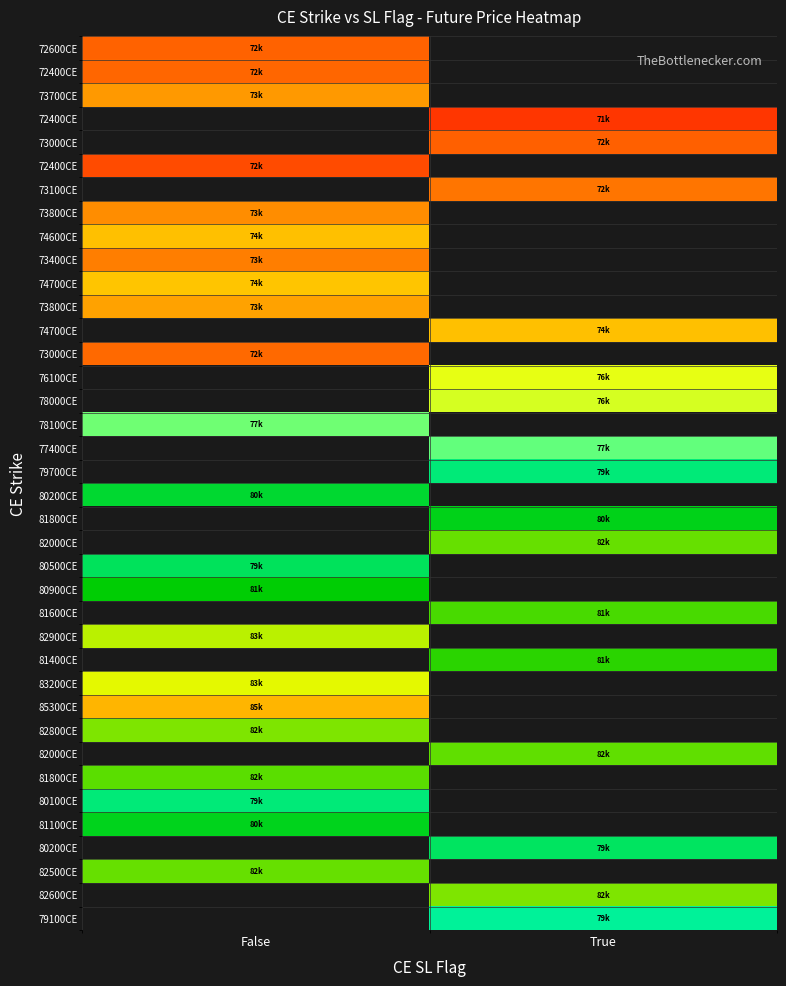

How many series are shown in this chart?

38